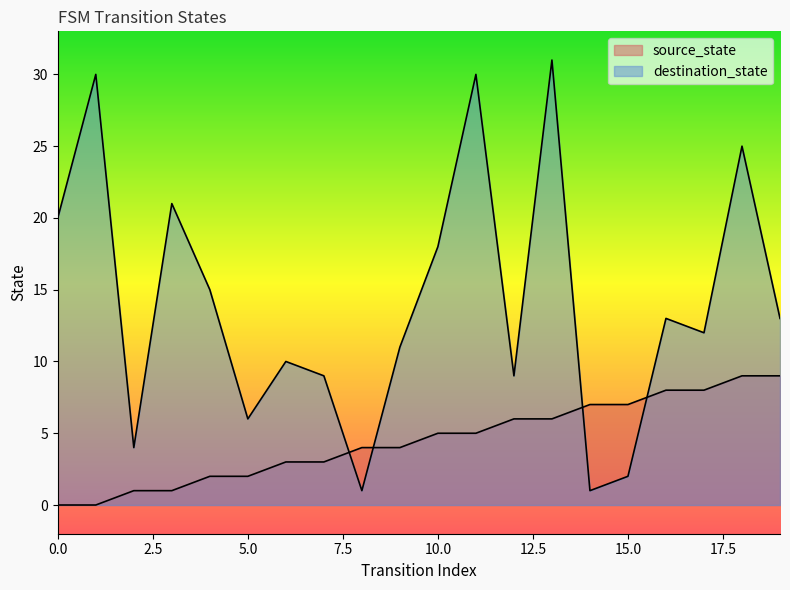

Where do destination_state and source_state first cross each other?

7 and 8